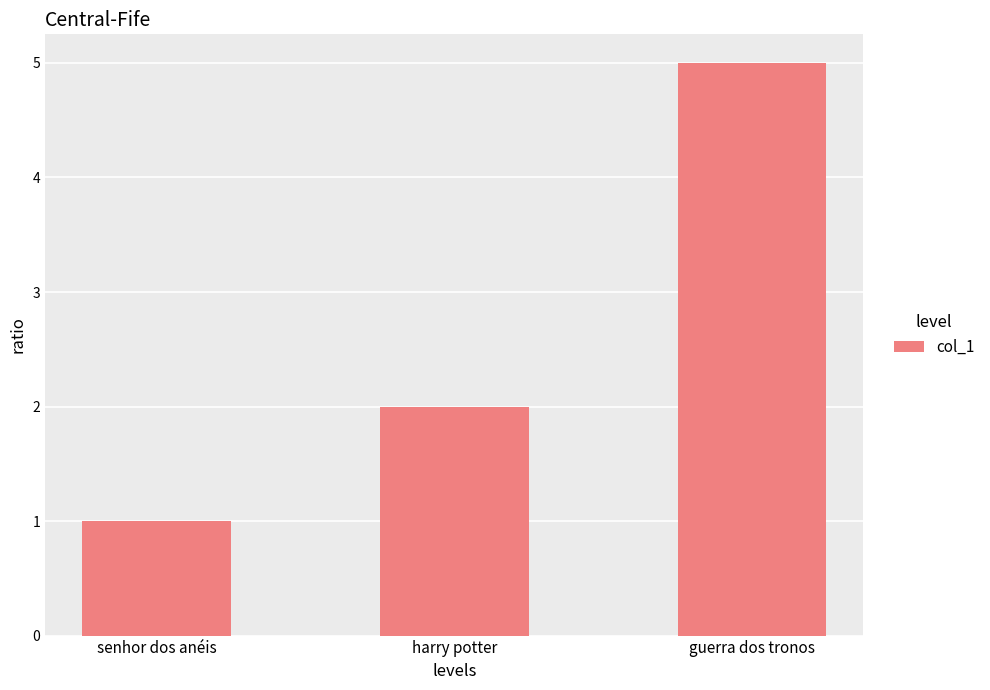

Which label corresponds to the largest value in the chart?

guerra dos tronos